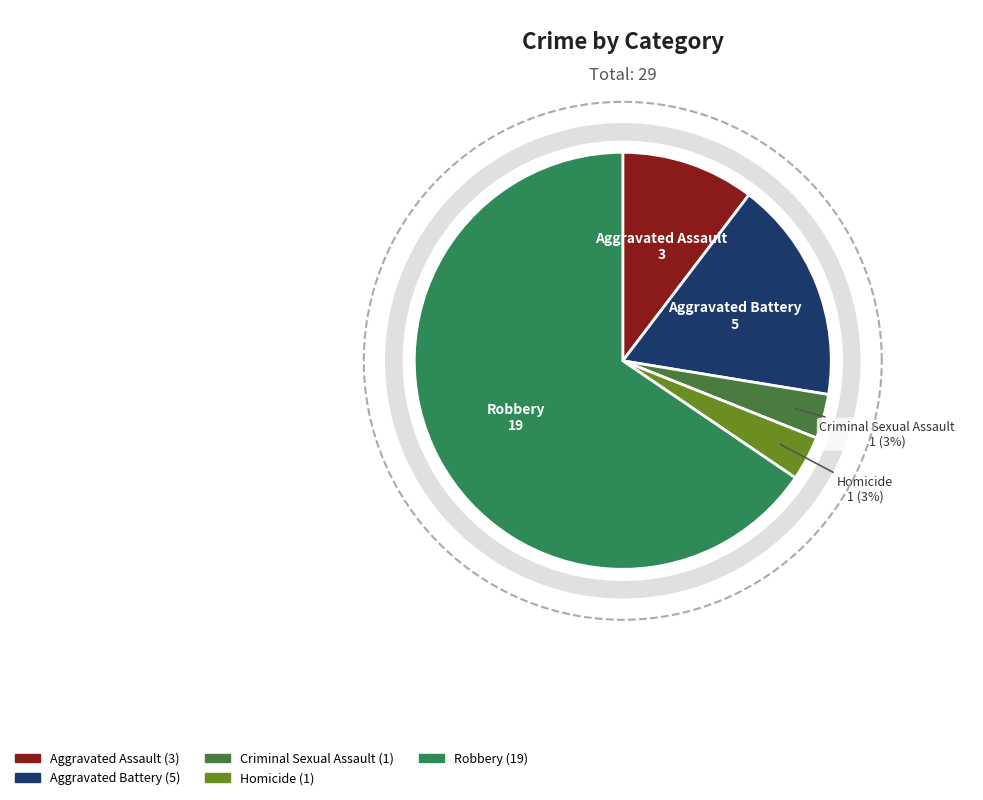

Does Criminal Sexual Assault account for over 50% of the chart?

No